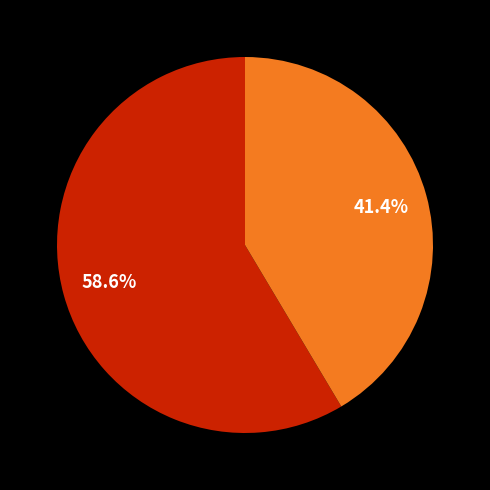

Is there a majority slice in this chart?

Yes